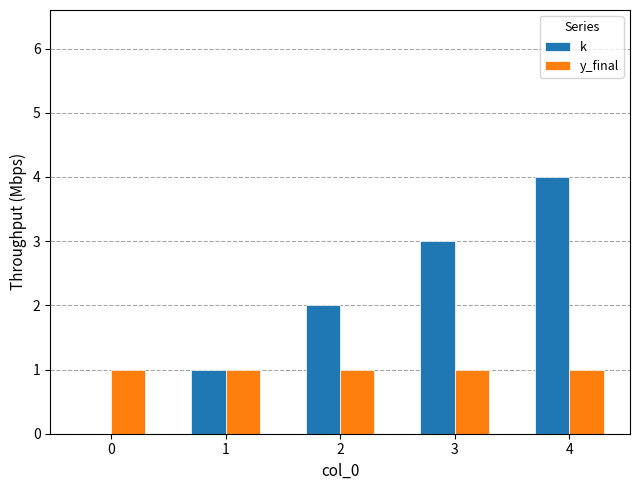

Between 0 and 4, which series saw the biggest shift?

k